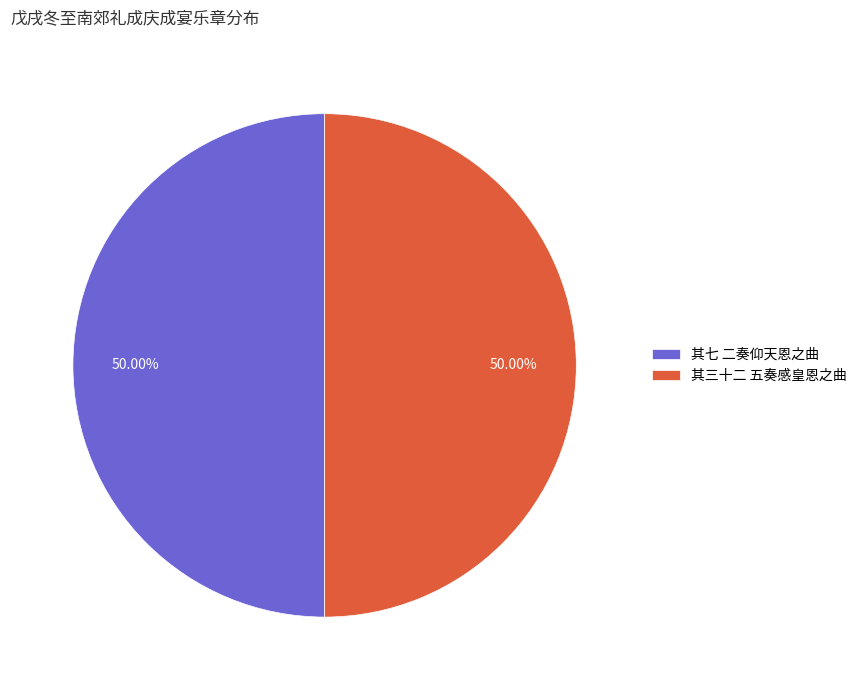

What is the ratio of the value at 其七 二奏仰天恩之曲 to the value at 其三十二 五奏感皇恩之曲?

1.0